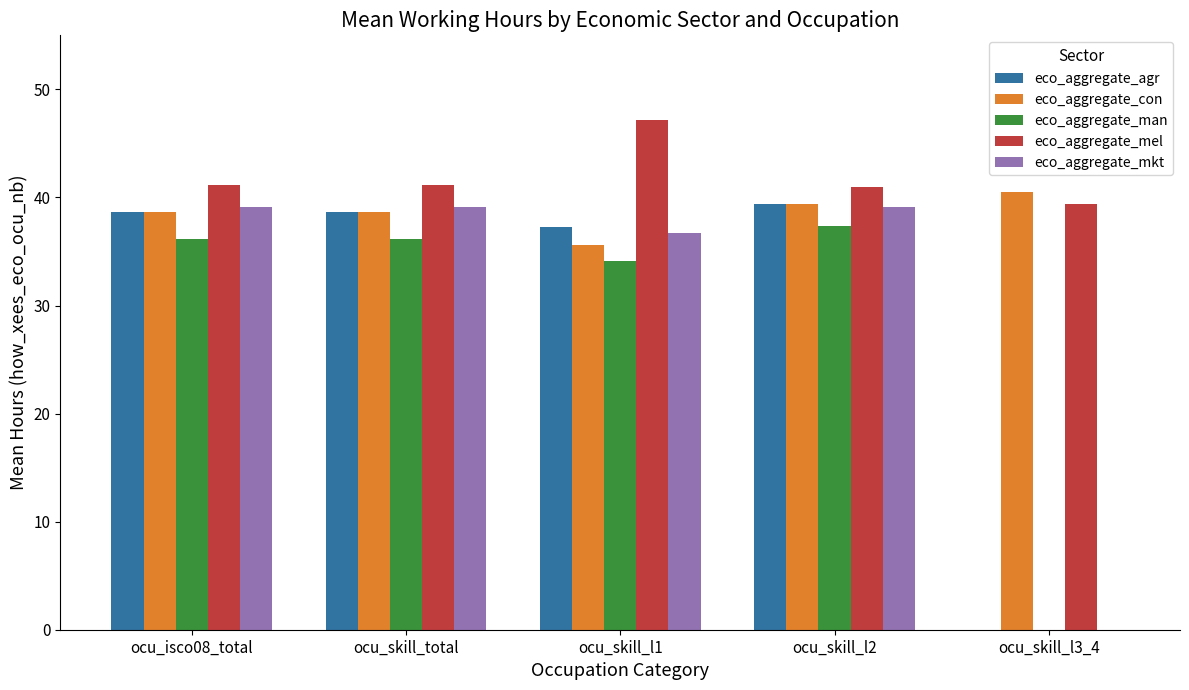

What is the total value across all series at ocu_skill_l3_4?

79.9